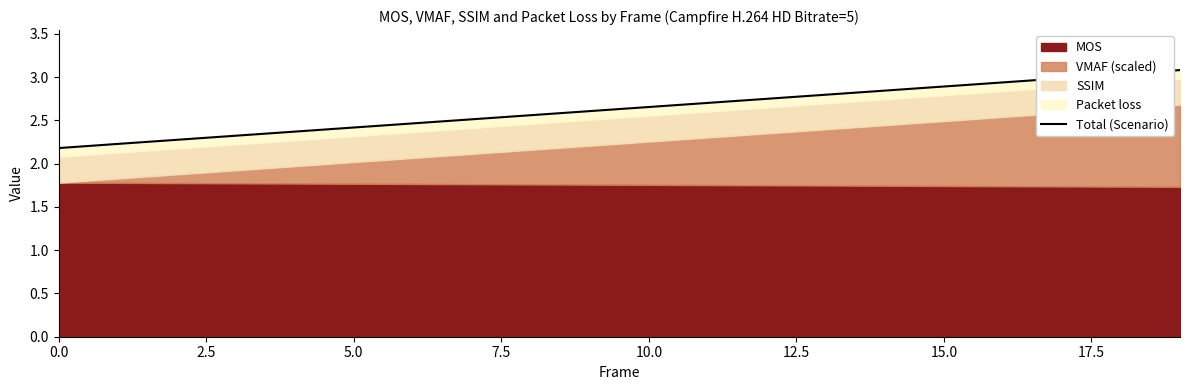

Read the value at 14.

2.8